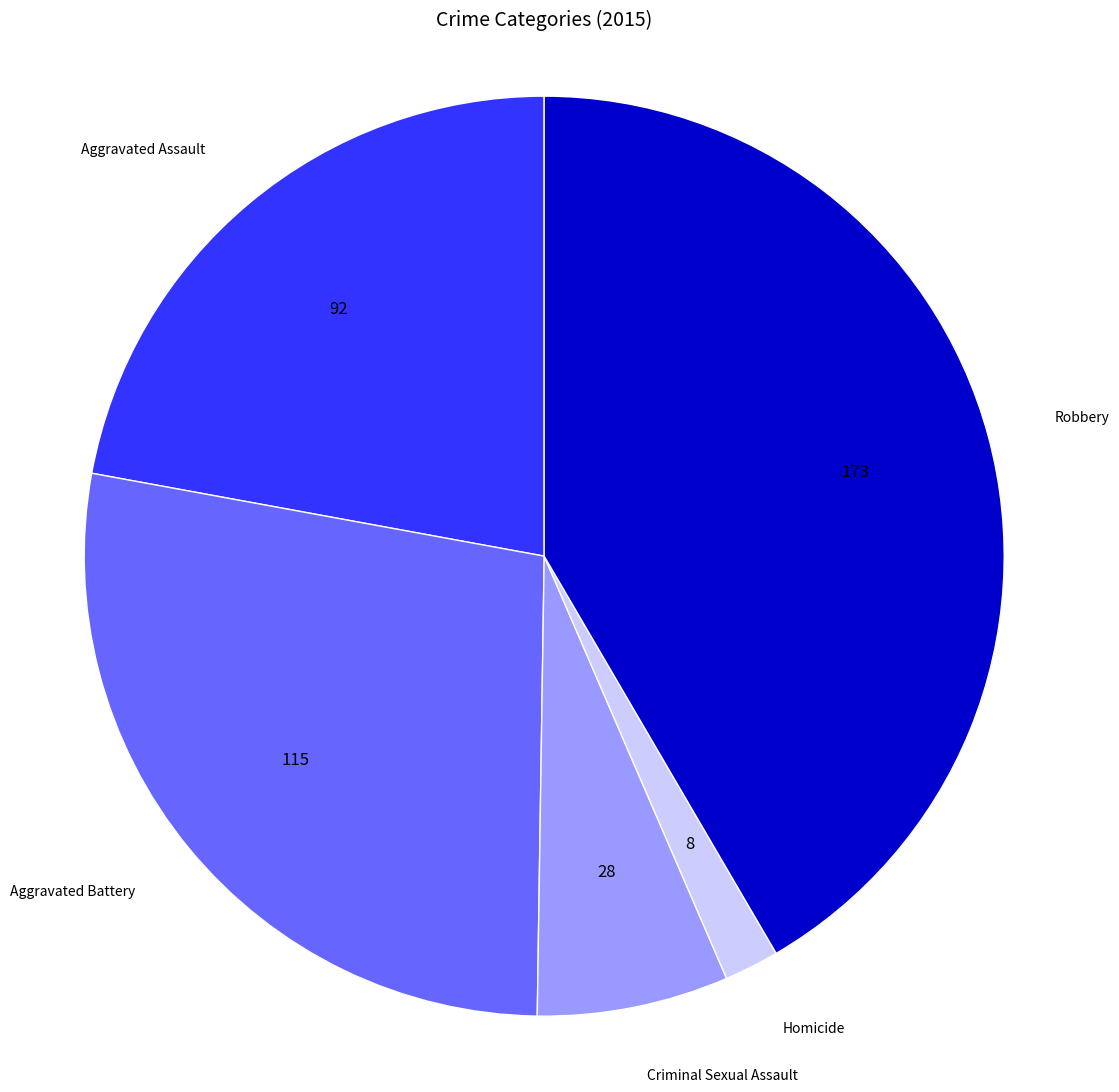

Does any single category account for the majority?

No